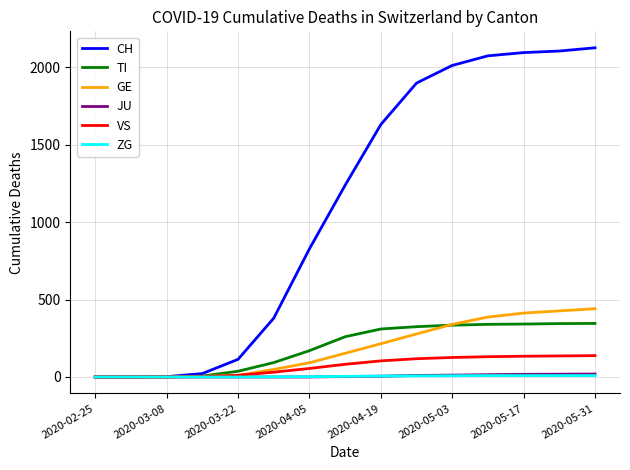

Which series has the largest total across all categories?

CH